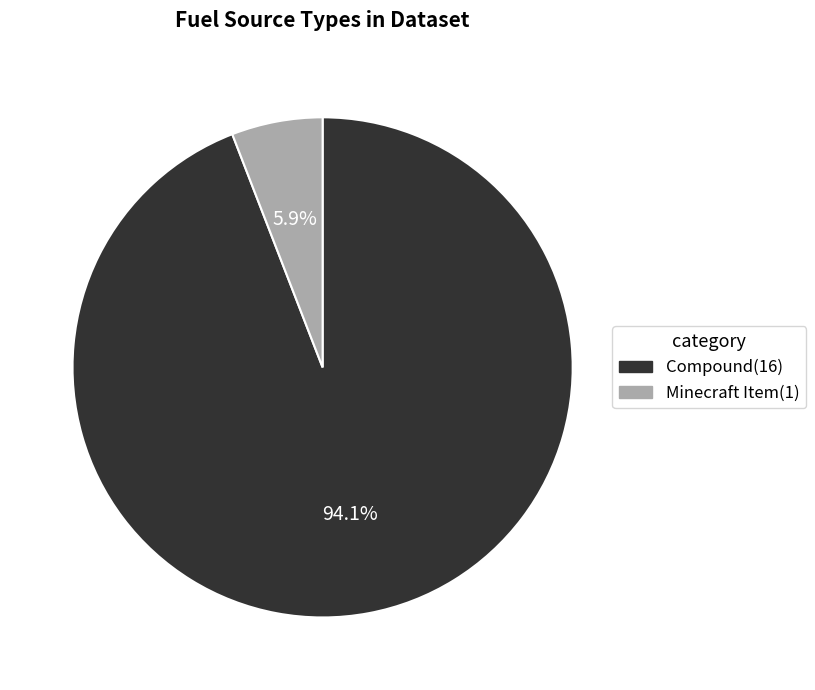

Which category accounts for the majority?

Compound